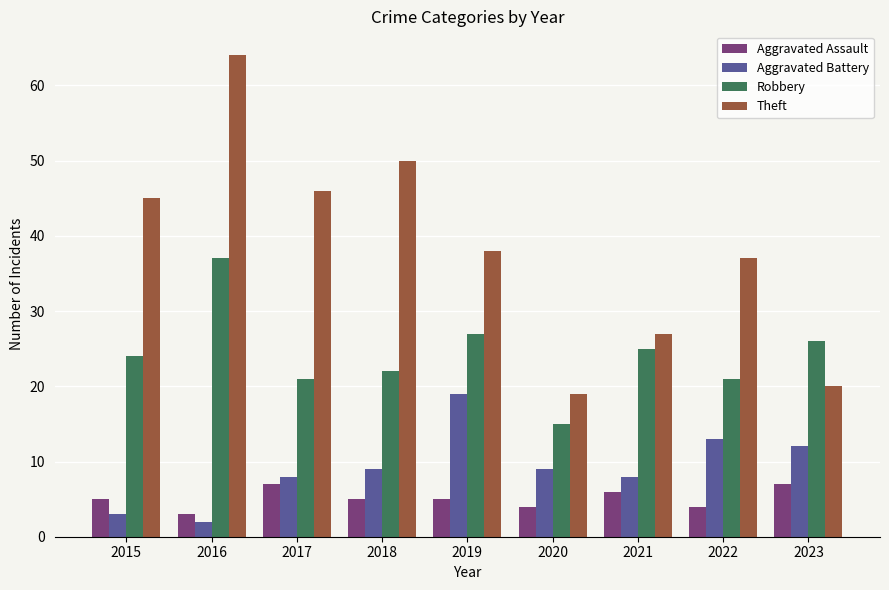

Which category has the highest value across all series?

2016